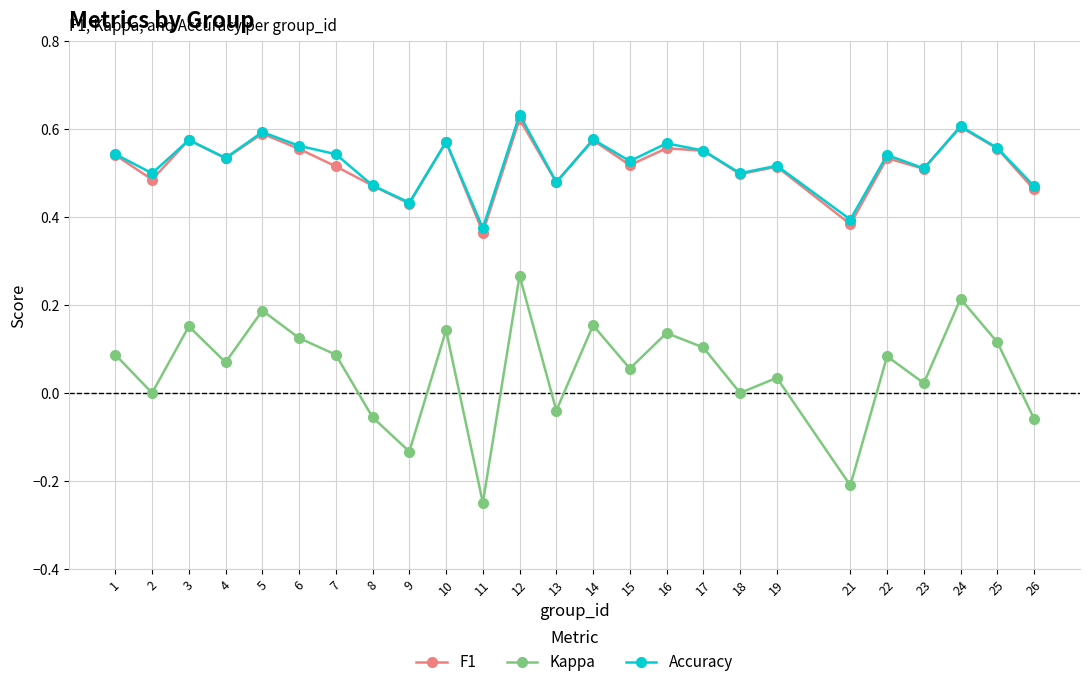

Is the value of Accuracy at 17 greater than the value of F1 at 26?

Yes